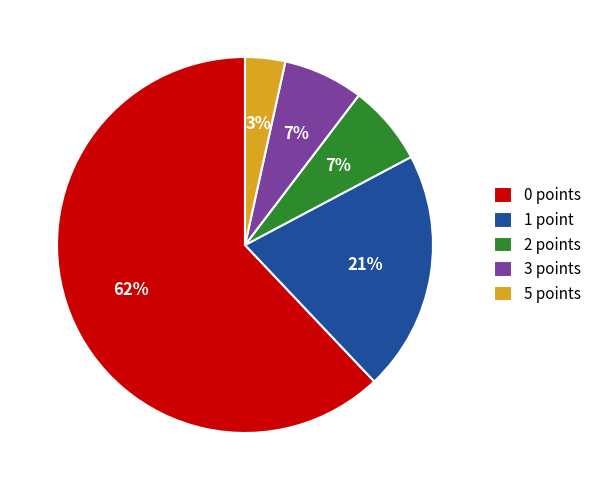

Between 3 points and 5 points, which is larger?

3 points